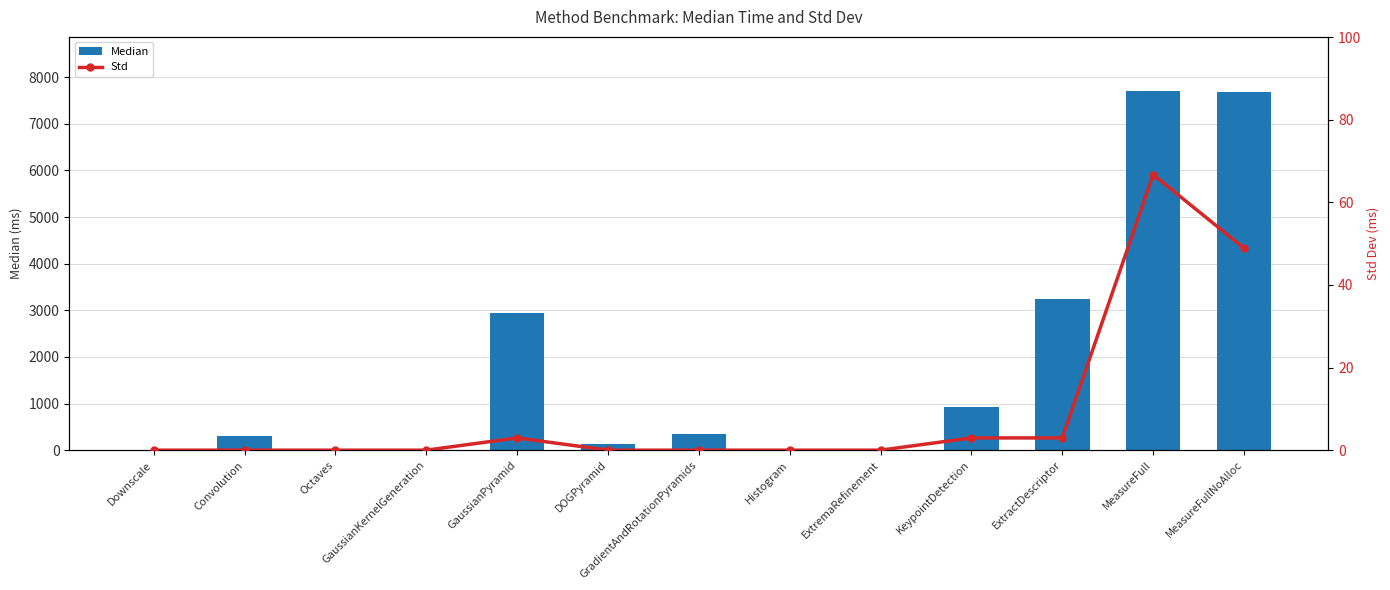

The value of Std at GaussianPyramid is 3.0. True or false?

True